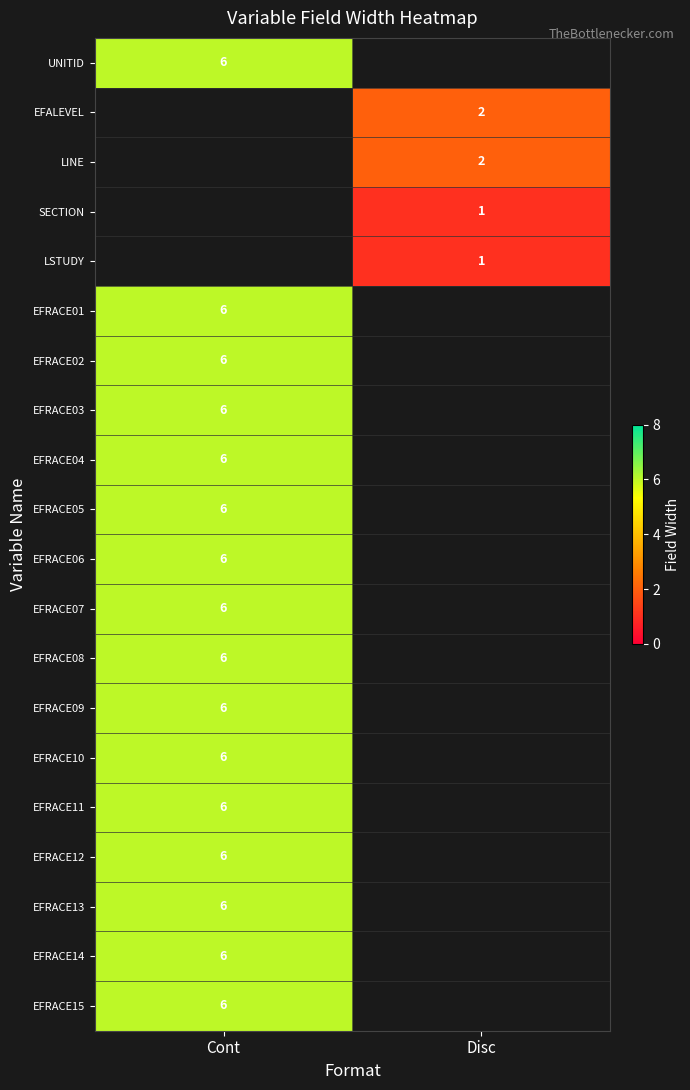

The EFRACE14 series shows 8 at Cont. True or false?

False